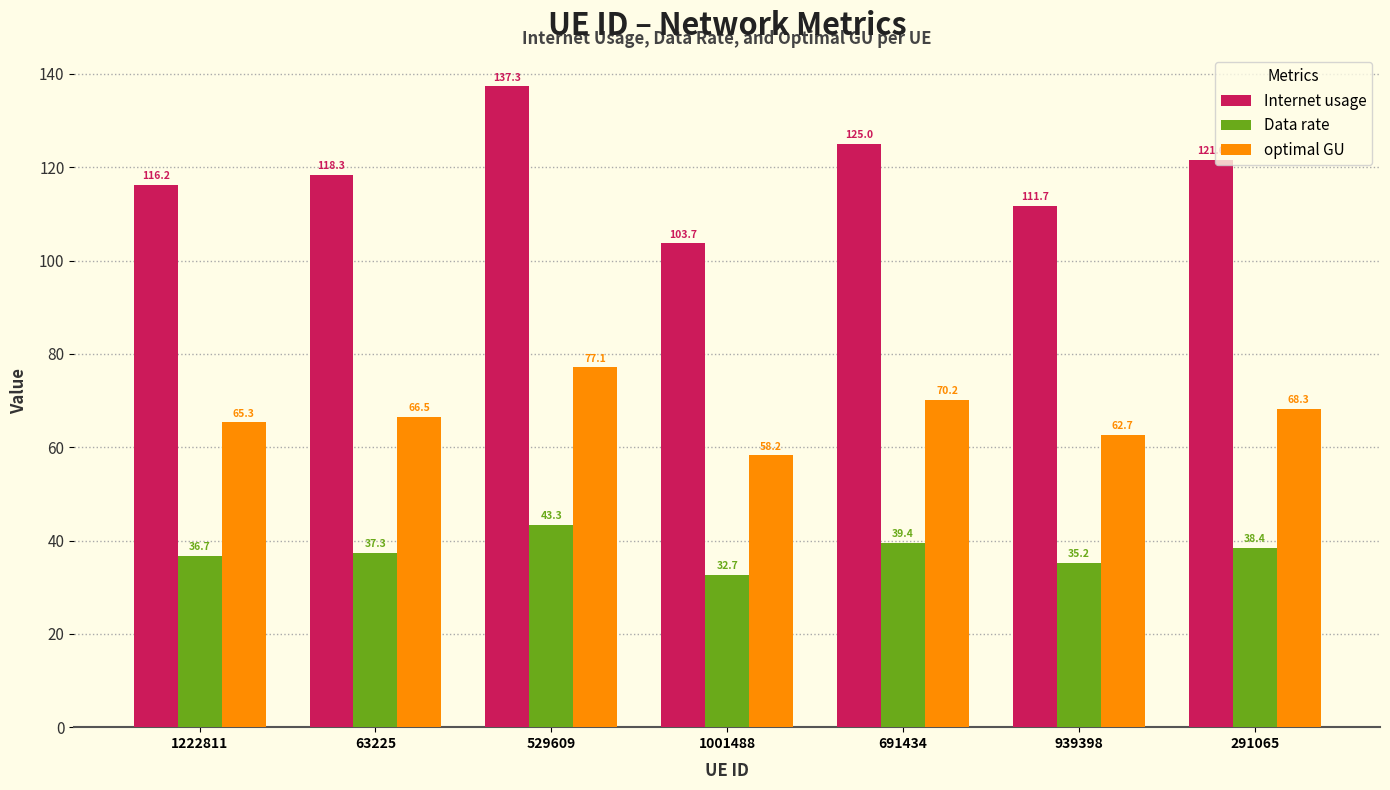

Reading left to right, transcribe all the data shown in this chart.

Internet usage: 116.2	118.3	137.3	103.7	125.0	111.7	121.6
Data rate: 36.7	37.3	43.3	32.7	39.4	35.2	38.4
optimal GU: 65.3	66.5	77.1	58.2	70.2	62.7	68.3